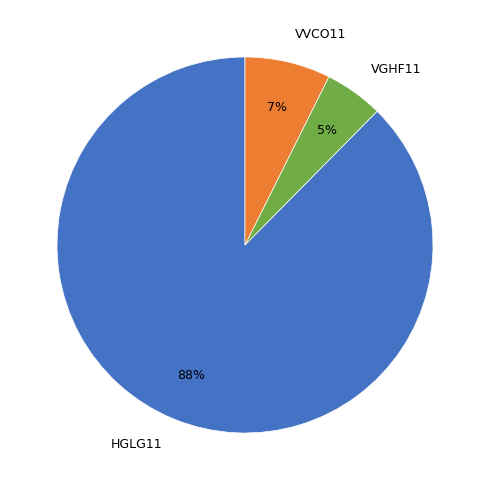

Rank the categories by value from highest to lowest.

HGLG11, VVCO11, VGHF11